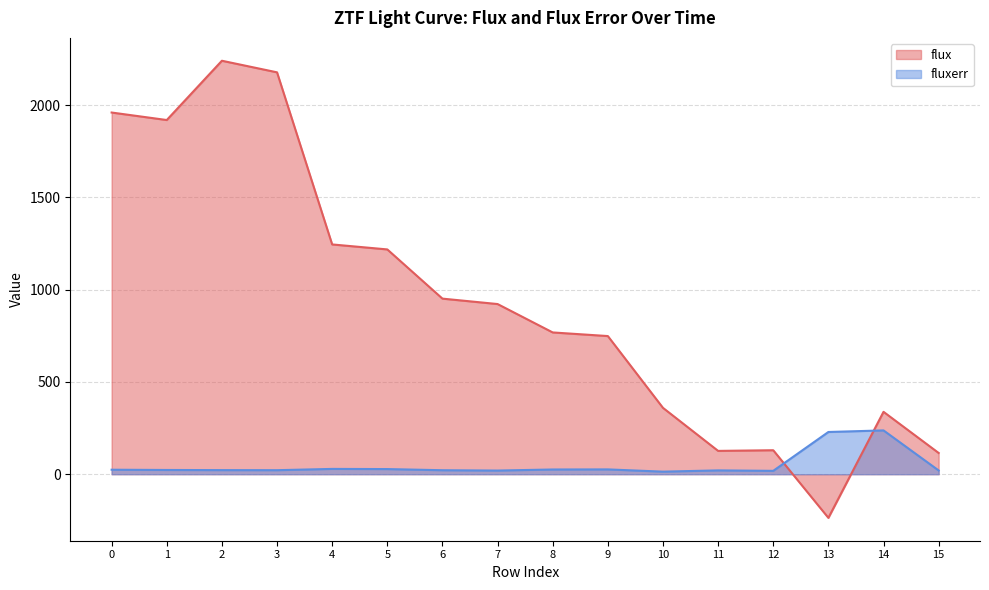

Reading left to right, list all the values displayed in this chart.

flux: 1959.3	1918.7	2239.8	2177.0	1244.7	1217.7	951.1	921.7	767.9	748.3	359.4	126.2	129.8	-236.6	337.9	115.0
fluxerr: 24.2	22.9	22.1	21.7	28.7	27.8	21.5	19.7	25.5	26.0	13.8	20.6	18.2	228.7	237.2	20.2